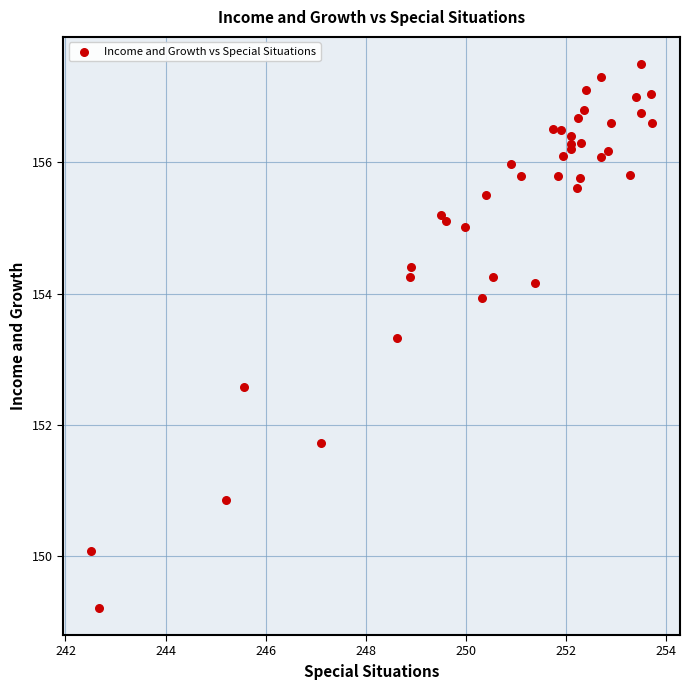

What Y value in the scatter plot is closest to 153?

153.3